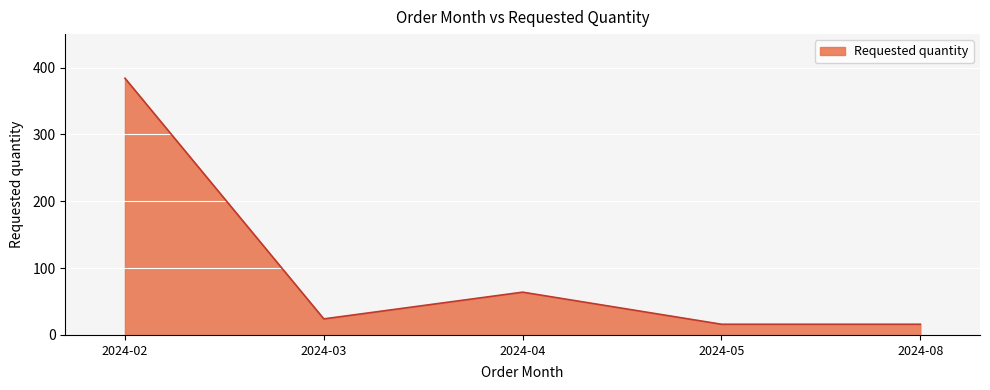

What is the approximate value at 2024-05?

16